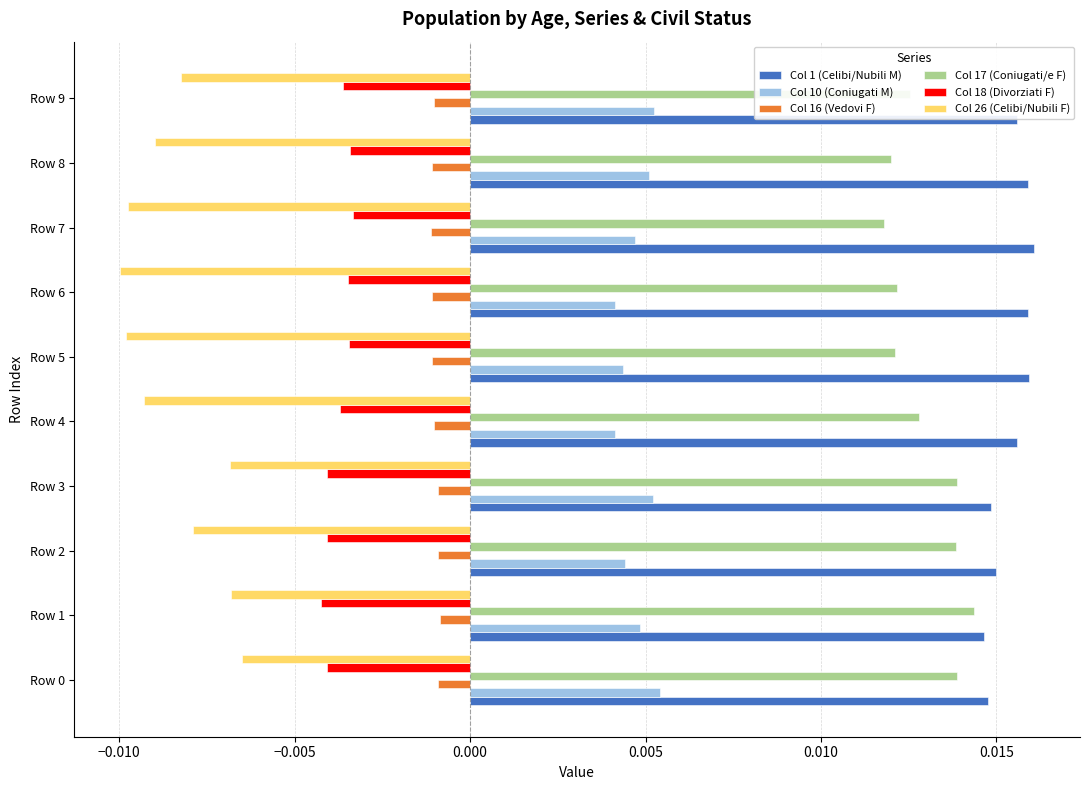

List the series in order of their peak value, highest first.

Col 1 (Celibi/Nubili M), Col 17 (Coniugati/e F), Col 10 (Coniugati M), Col 16 (Vedovi F), Col 18 (Divorziati F), Col 26 (Celibi/Nubili F)